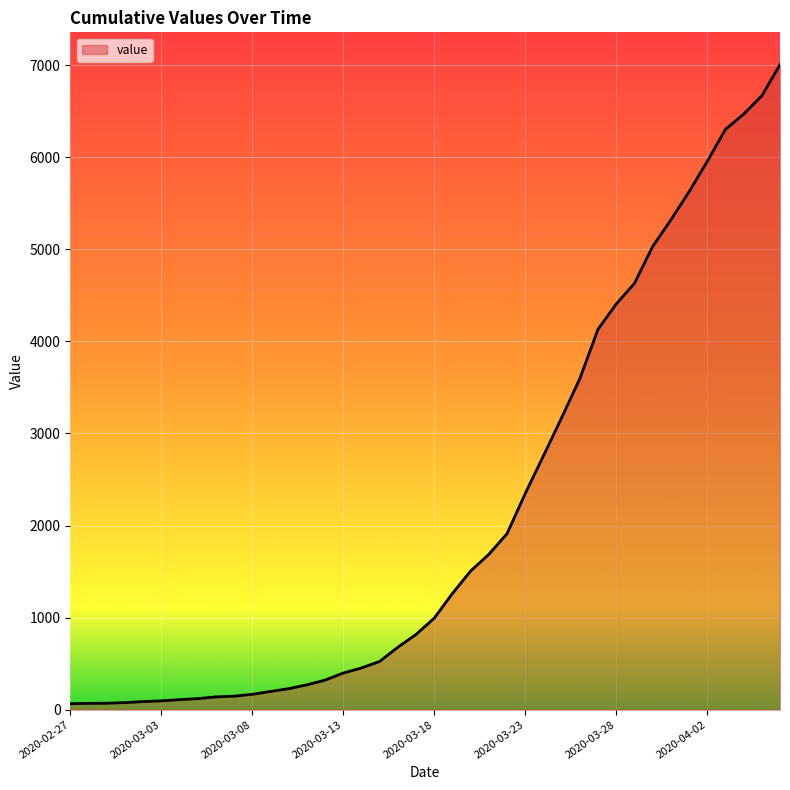

What is the minimum value shown in the chart?

65